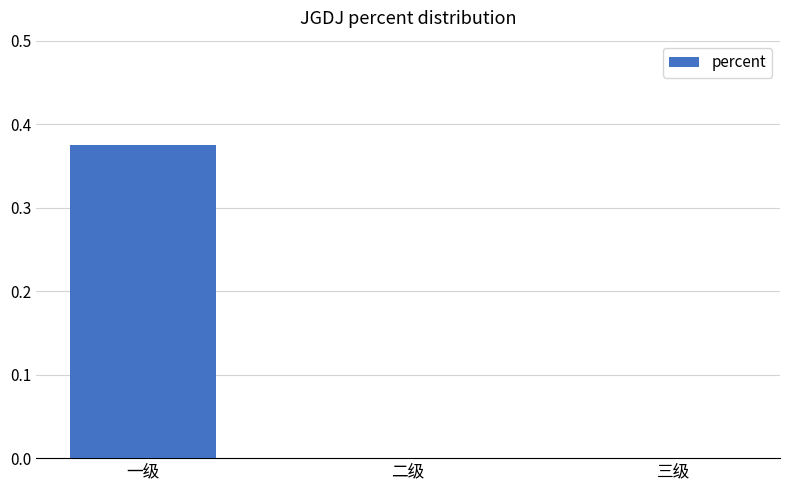

What is the change in value from 一级 to 三级?

-0.4